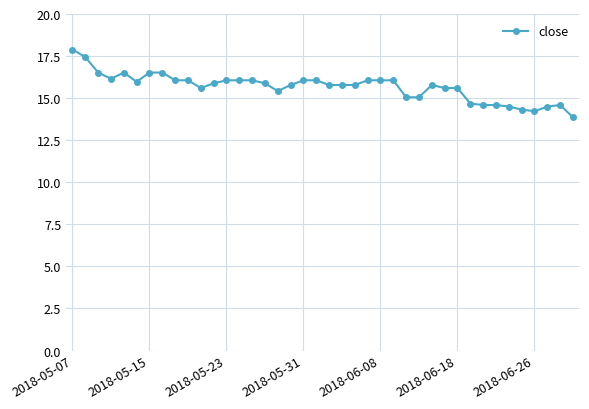

What is the sum of all values?

627.0